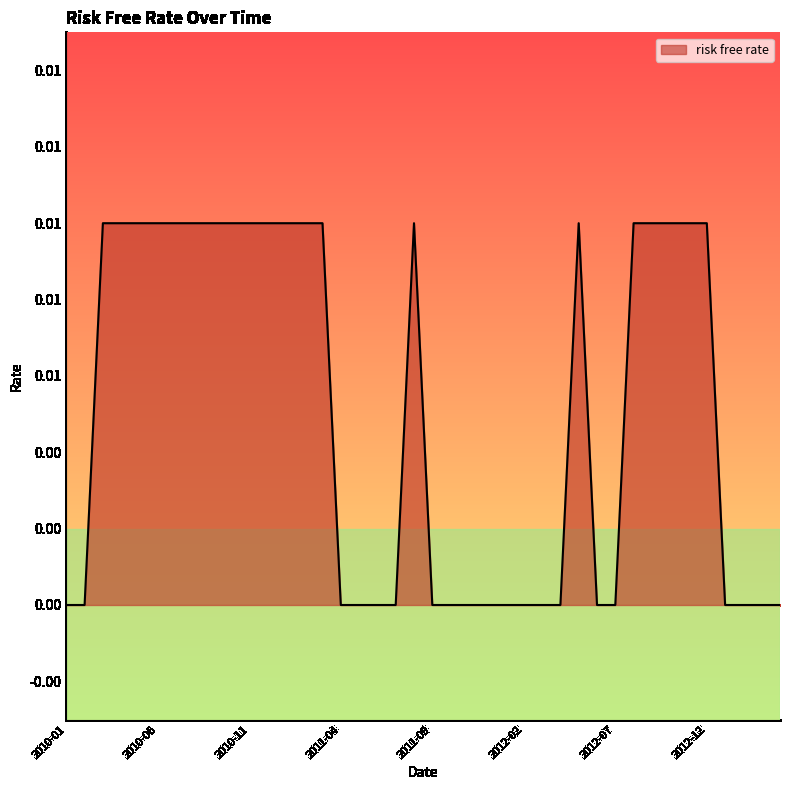

True or false: there are more than 1 points higher than both neighbors.

True